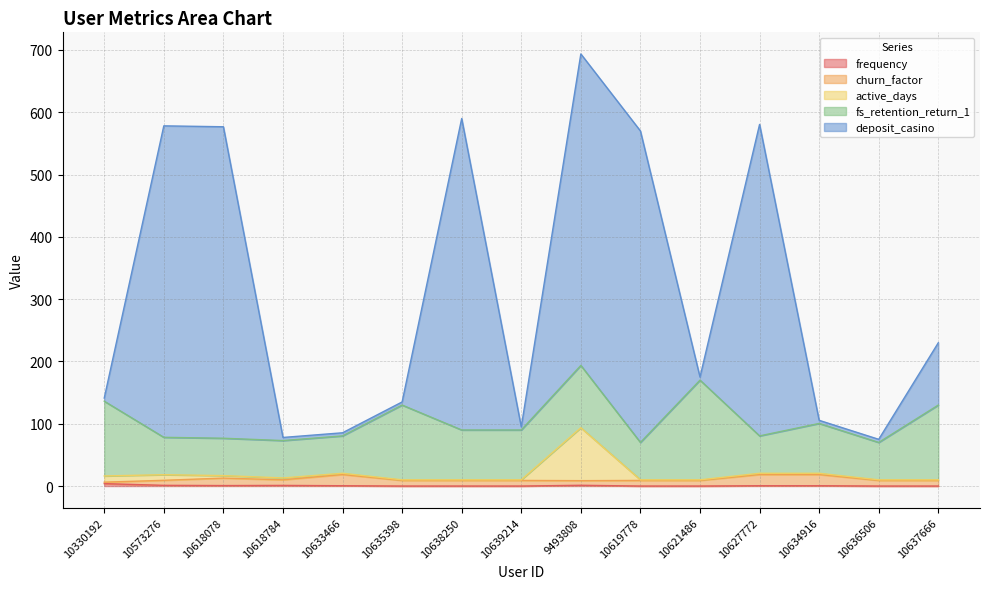

The value of deposit_casino at 10618784 is 78.0. True or false?

True